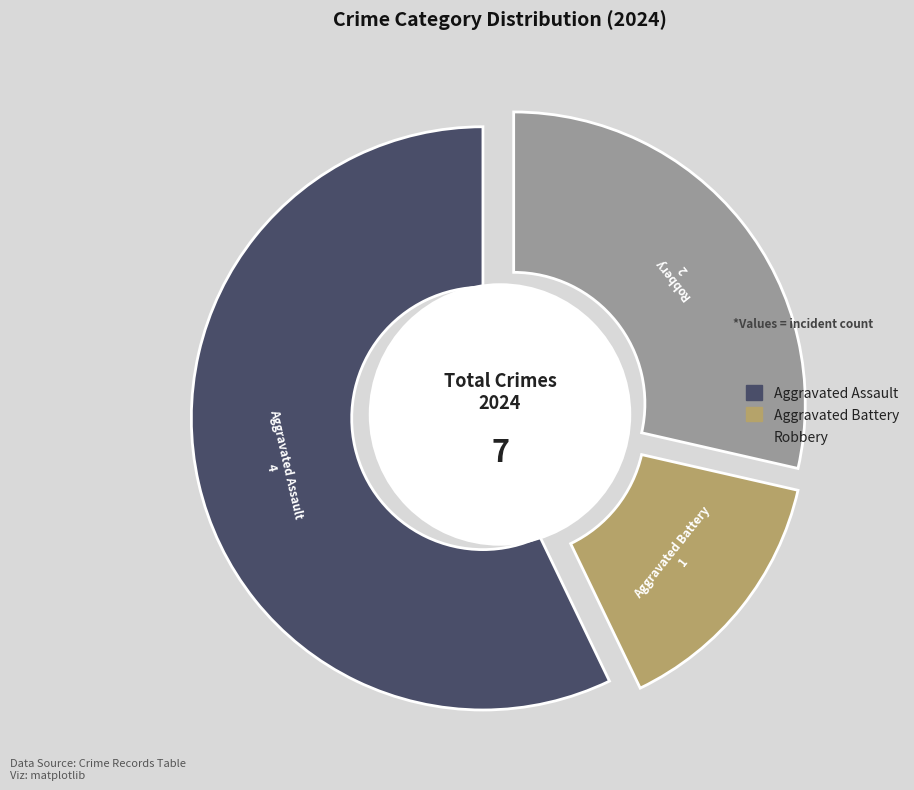

How many slices are in this pie chart?

3